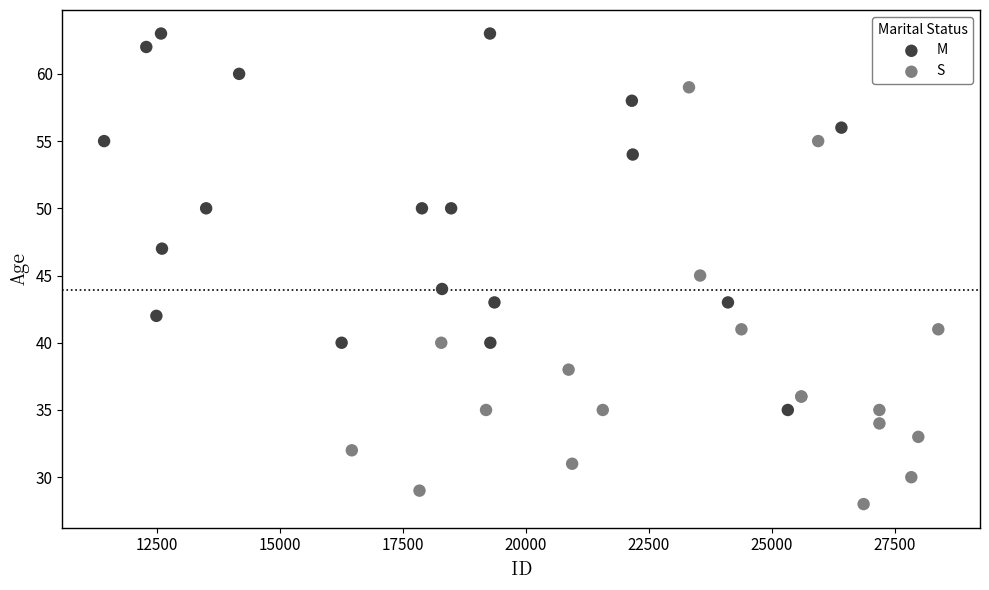

Which series has the widest spread of Y values?

S